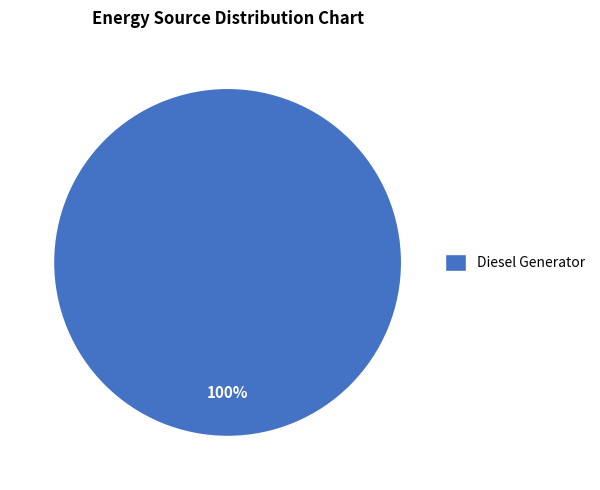

Count the number of slices in the pie.

1